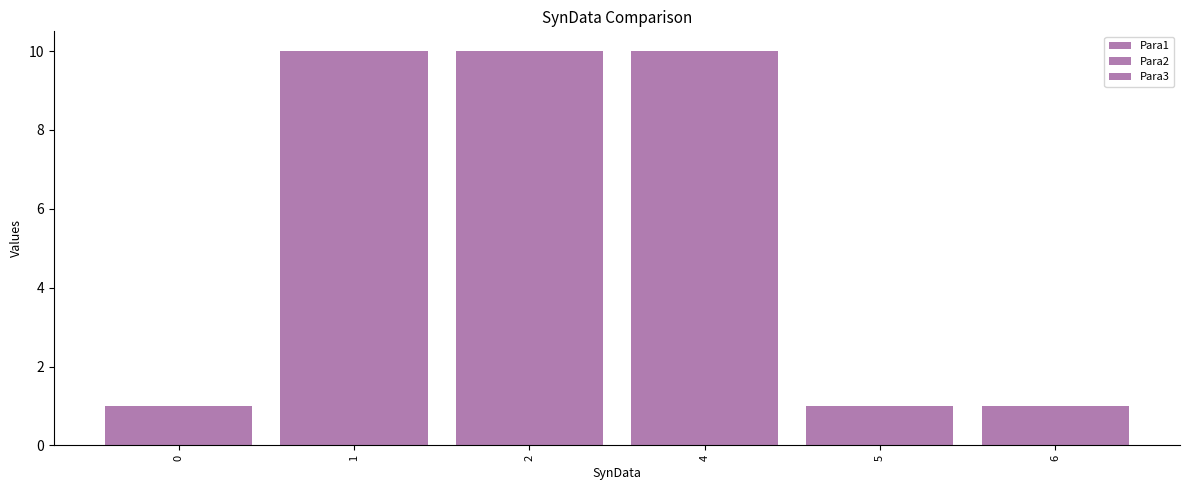

Does the chart contain any negative values?

No